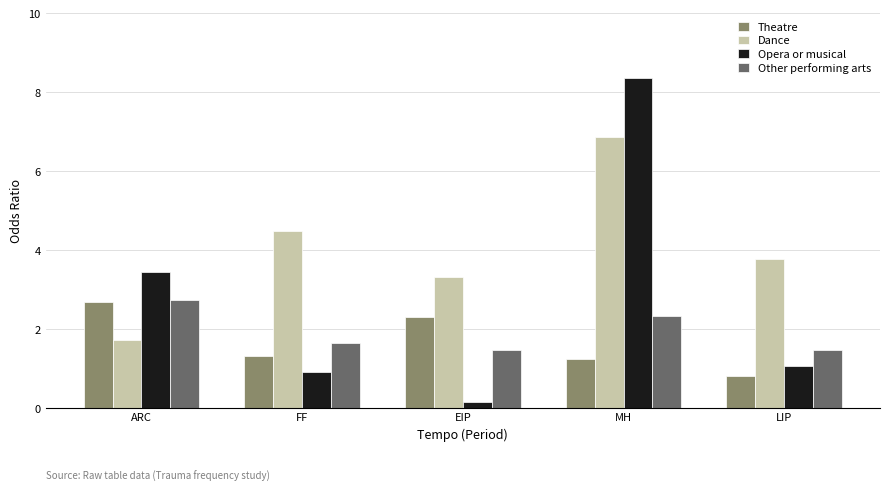

At which label does Dance first exceed 3?

FF